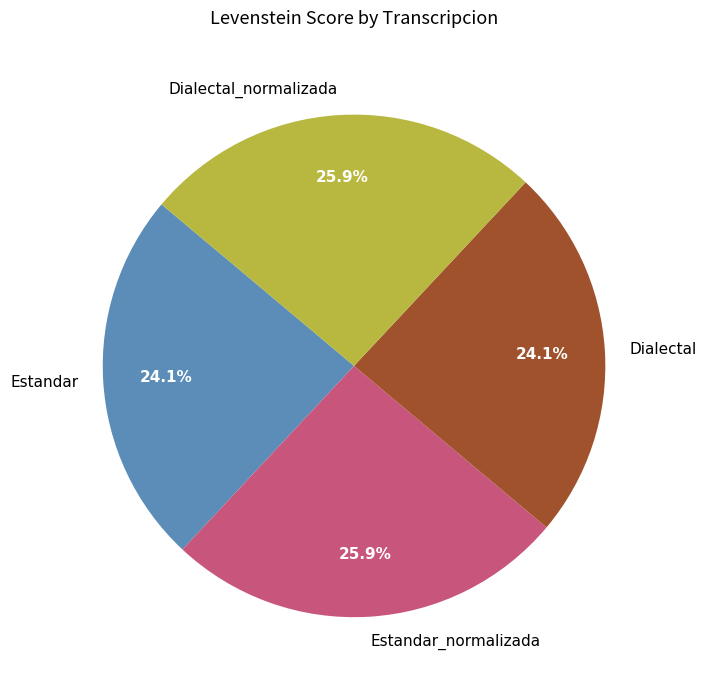

To the nearest percent, what is the average slice percentage?

25%